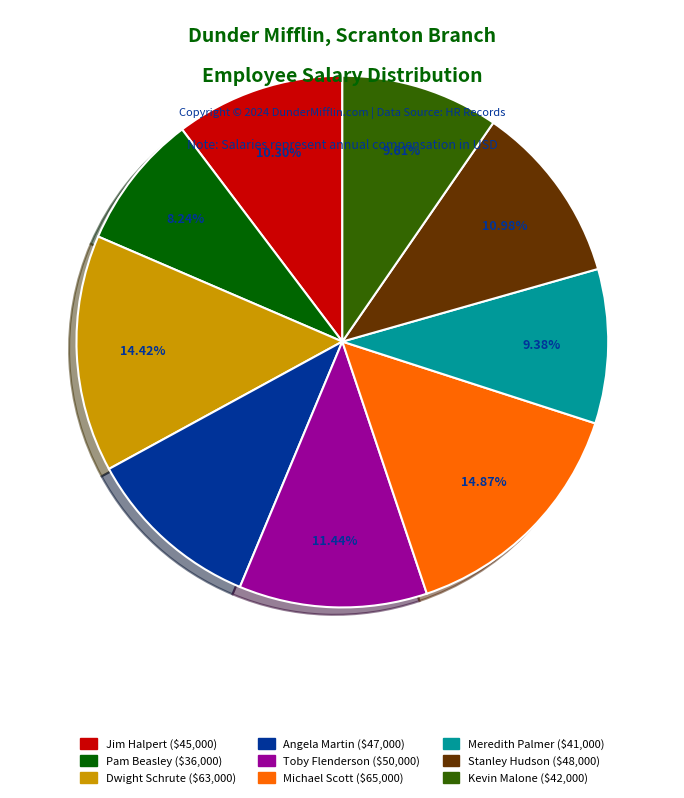

Is it true that Dwight Schrute is 24% of the pie?

False